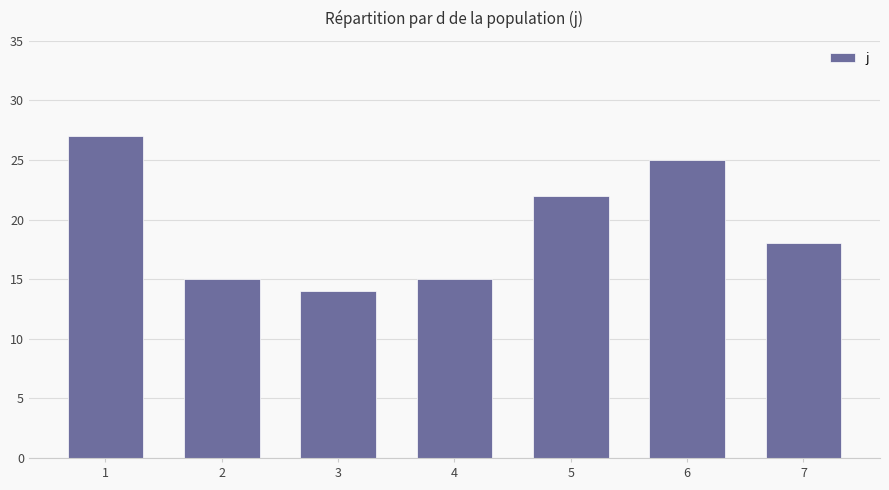

What is the value of the 1st bar from the left?

27